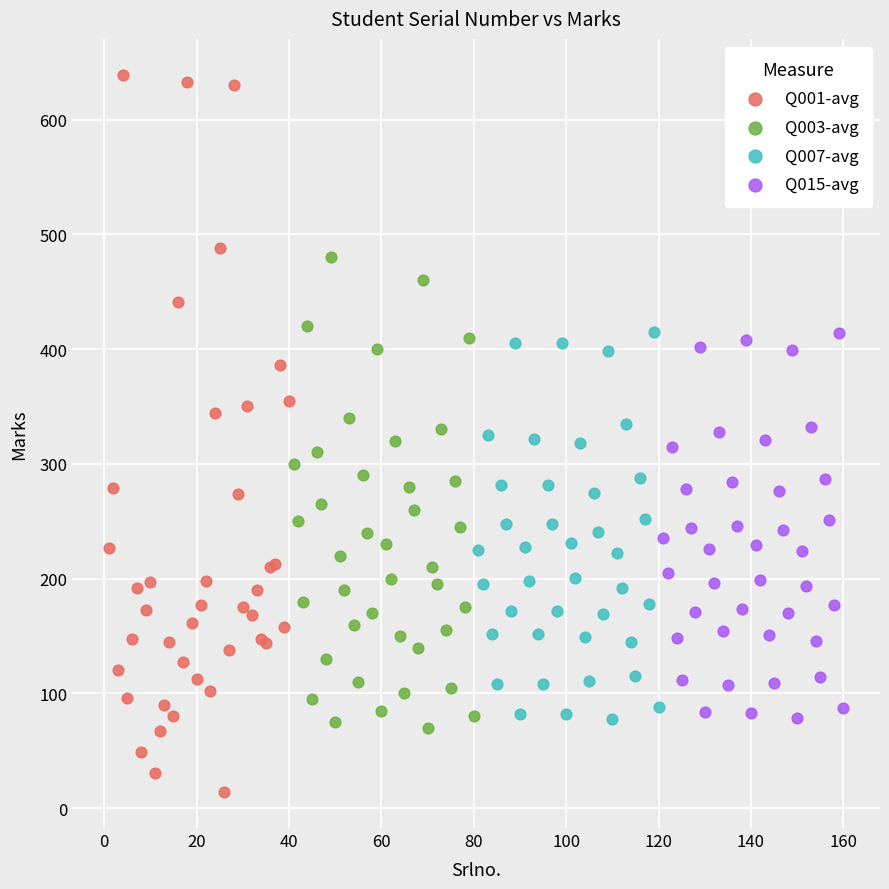

What are all the series names shown in the legend?

Q001-avg, Q003-avg, Q007-avg, Q015-avg